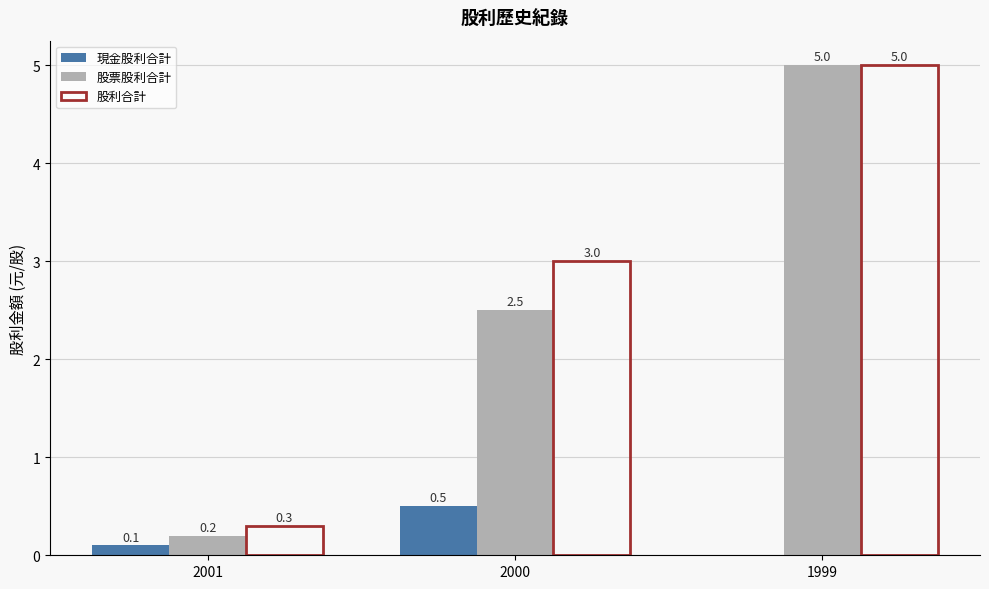

Which label corresponds to the largest value in the chart?

1999